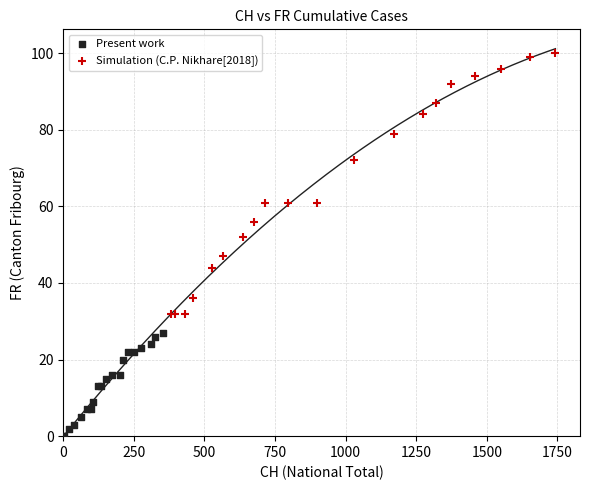

Which series reaches the maximum Y coordinate?

Simulation (C.P. Nikhare[2018])